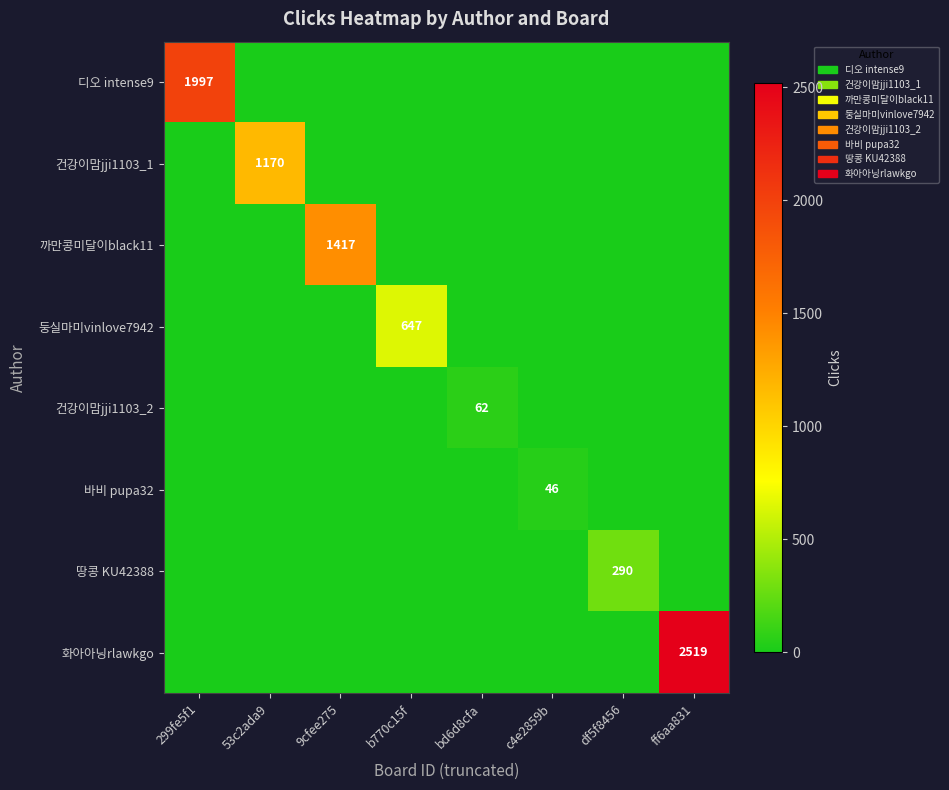

True or false: 화아아닝rlawkgo has a value of 2519 at ff6aa831.

True